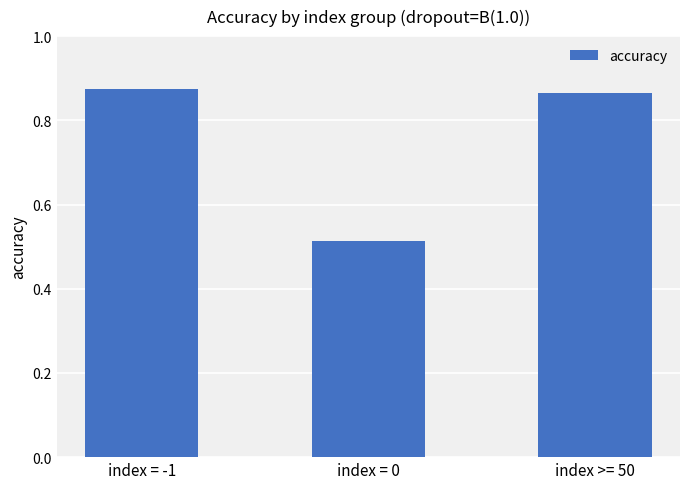

List the labels in order of value, largest first.

index = -1, index >= 50, index = 0